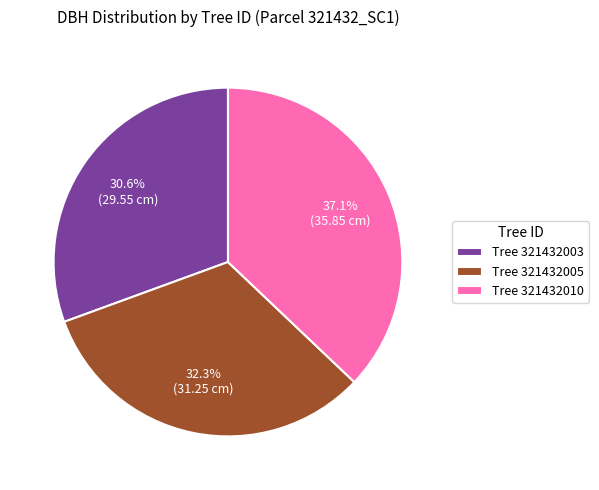

Does any single category account for the majority?

No